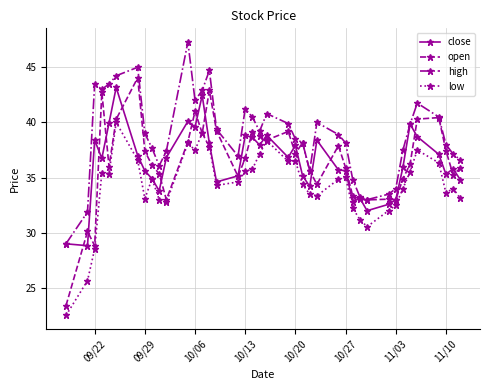

Which series has the largest range (max minus min)?

open